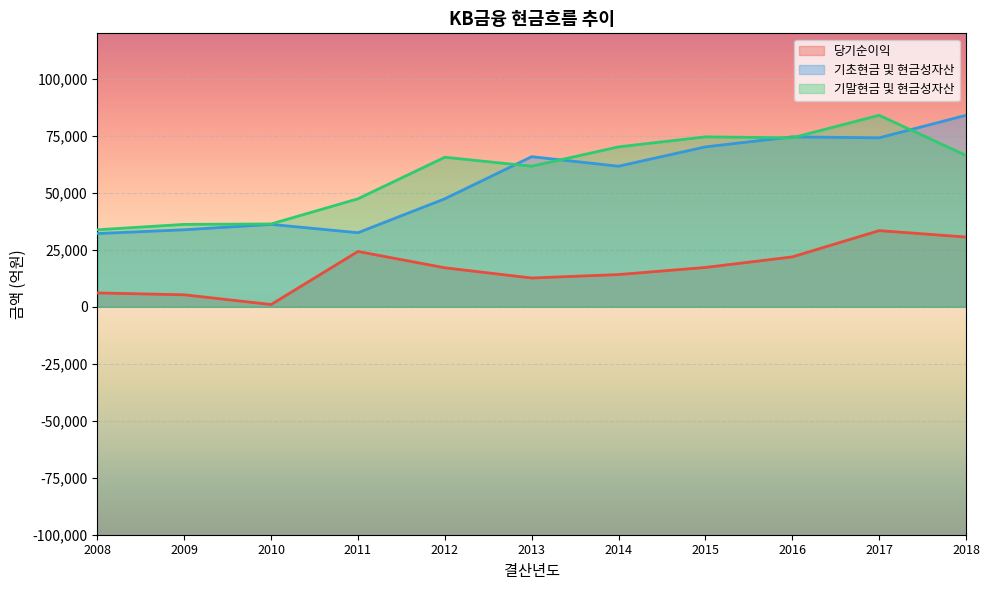

What is the value of the 기말현금 및 현금성자산 point at the 1st from the left?

33805.9